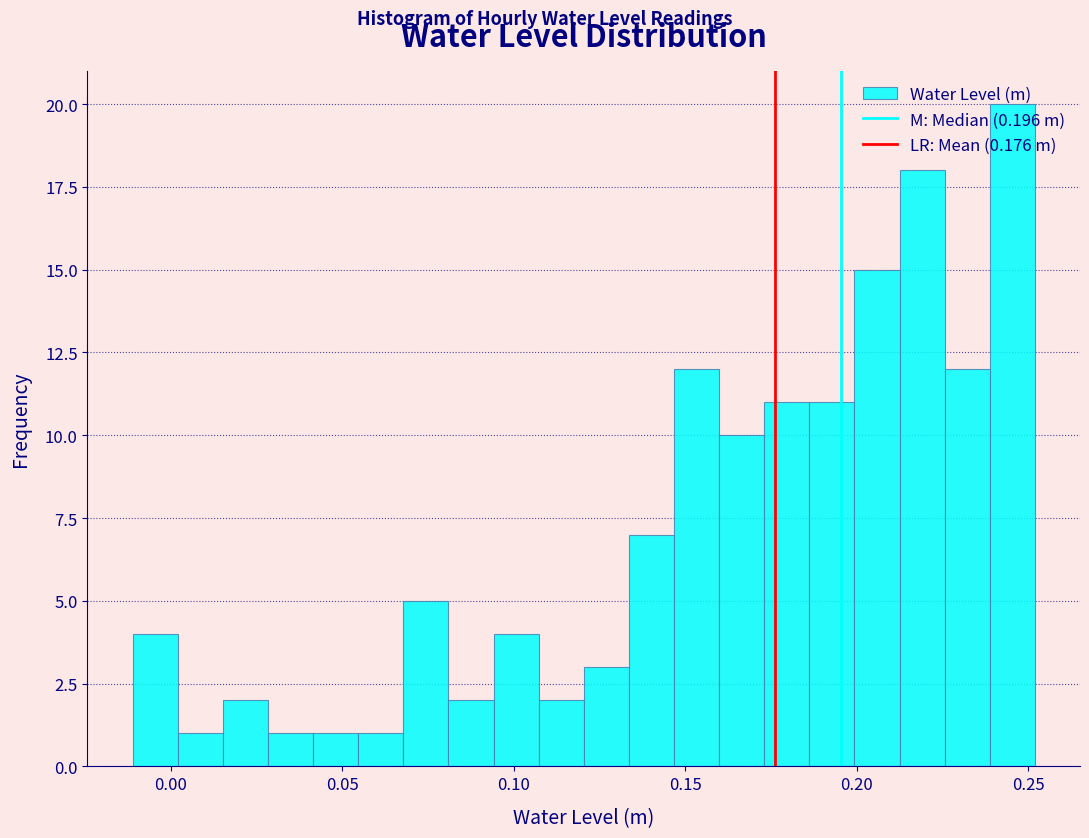

Read against the x-axis, roughly where is the centre of the tallest bar?

0.245